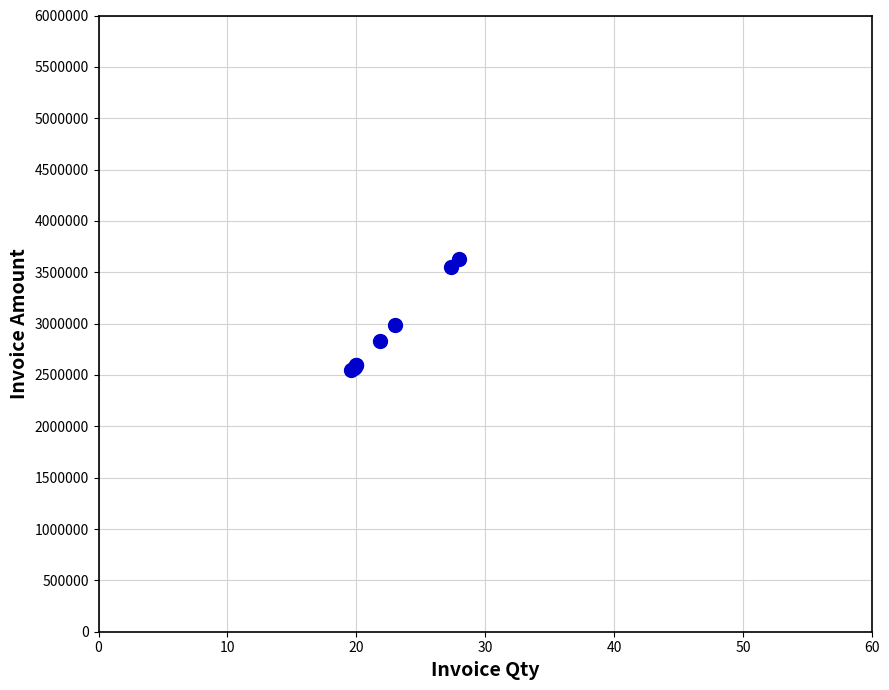

What Y value in the scatter plot is closest to 3084586?

2982654.5